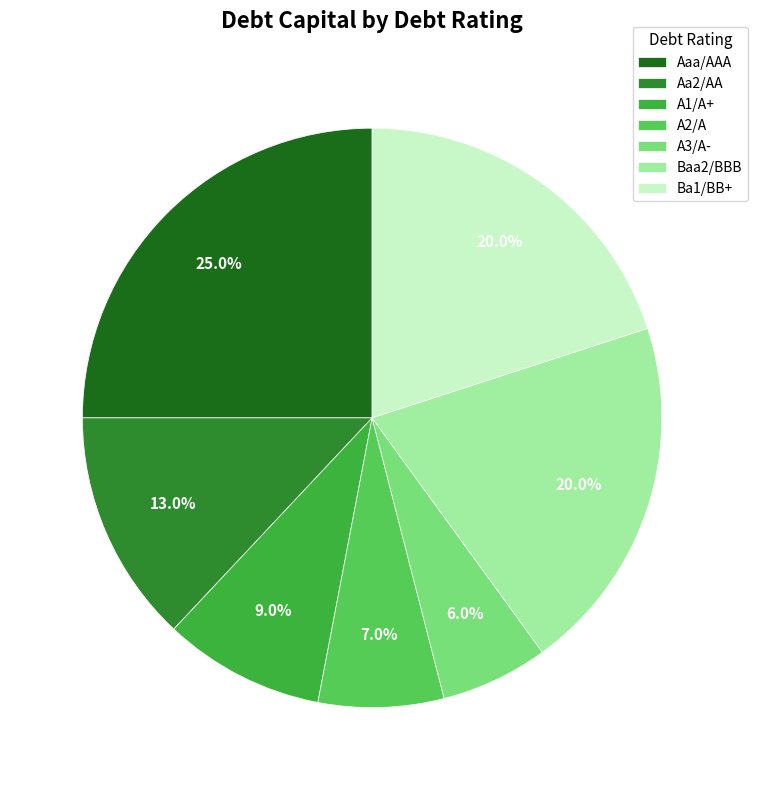

What percentage do A2/A and Ba1/BB+ together represent?

27.0%